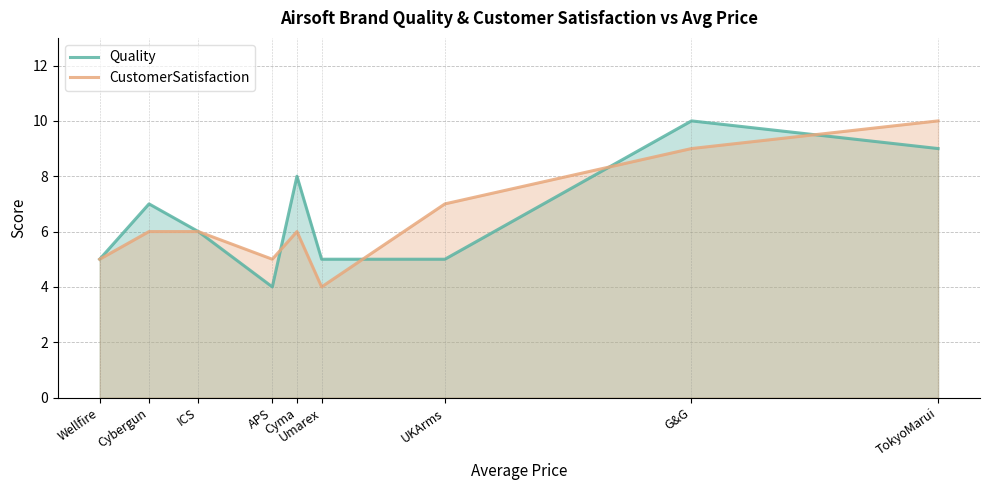

How many series are shown in this chart?

2